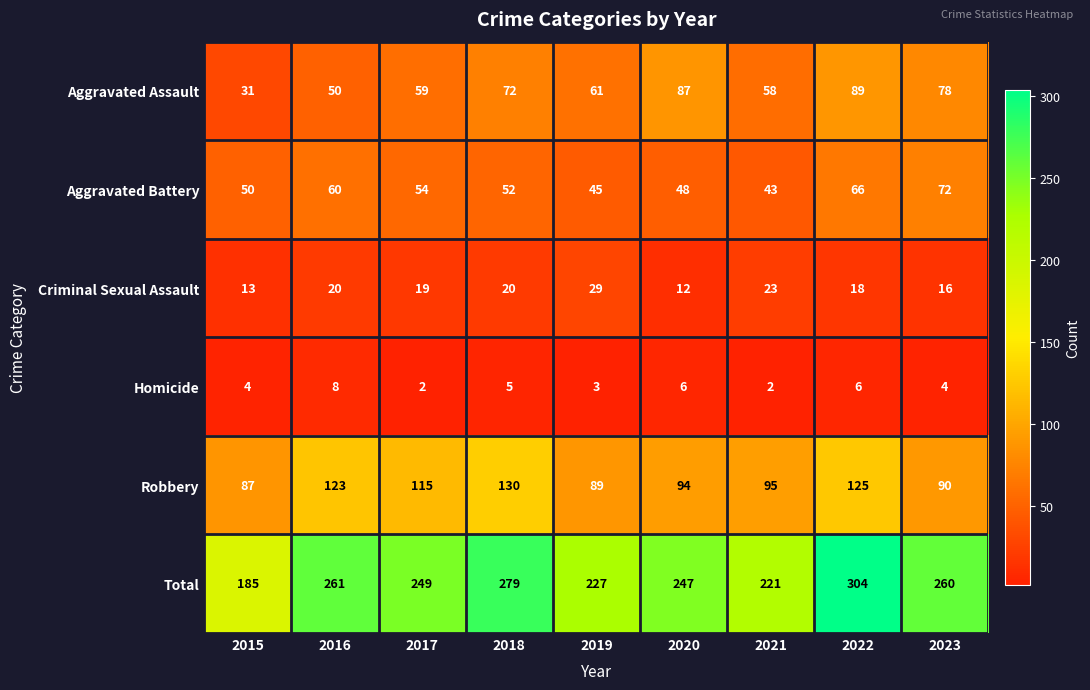

True or false: Criminal Sexual Assault has a value of 33 at 2016.

False